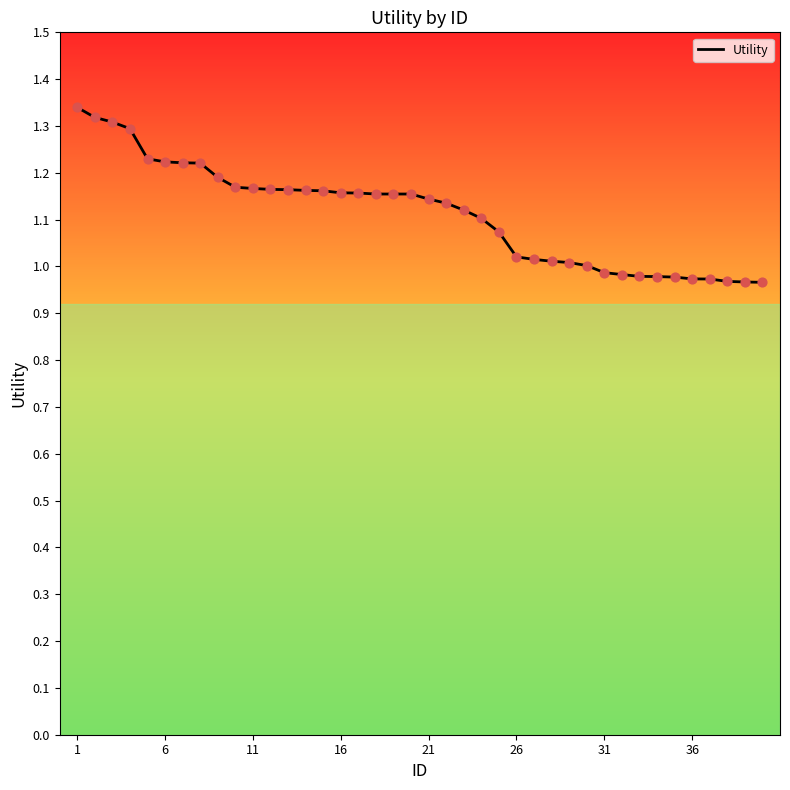

What is the difference between the maximum and minimum values?

0.4